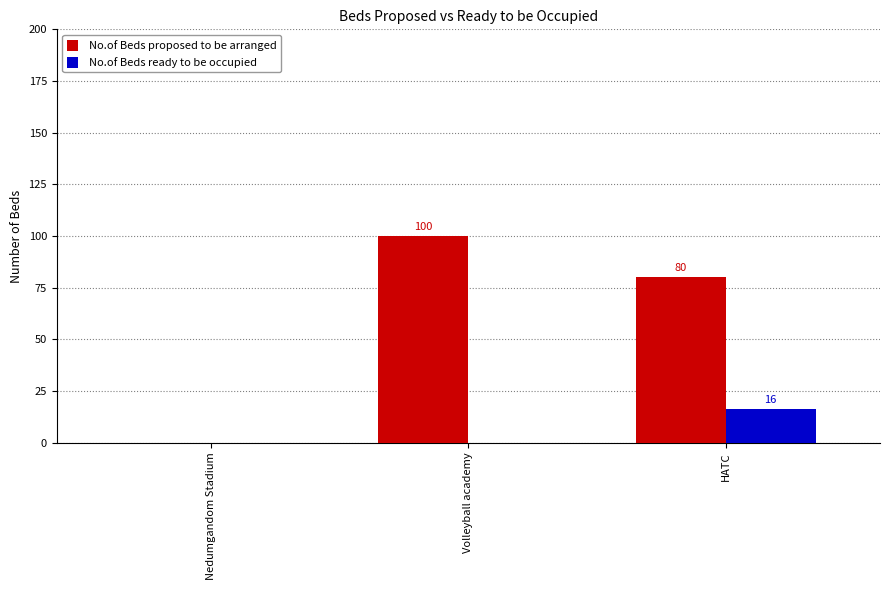

Reading left to right, transcribe all the data shown in this chart.

No.of Beds proposed to be arranged: 0	100	80
No.of Beds ready to be occupied: 0	0	16